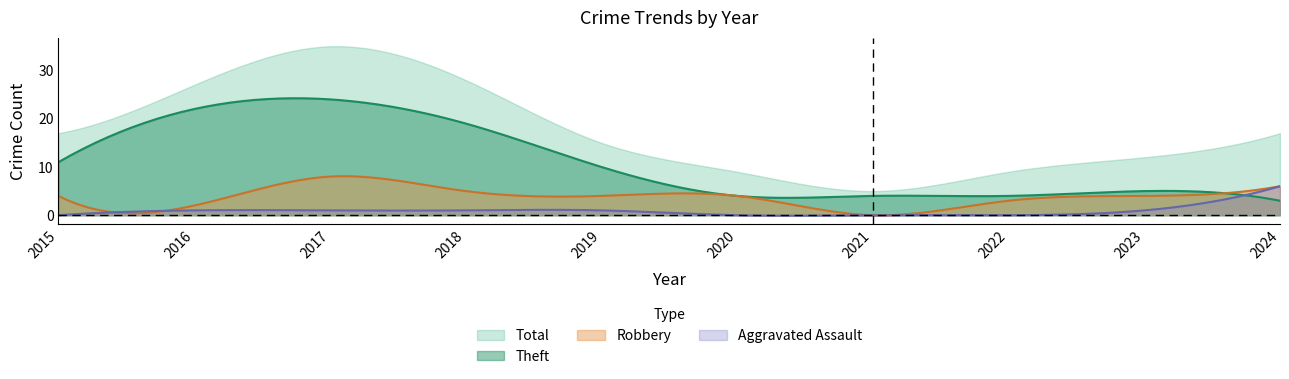

What is the difference between the maximum and minimum values in the Theft series?

21.2